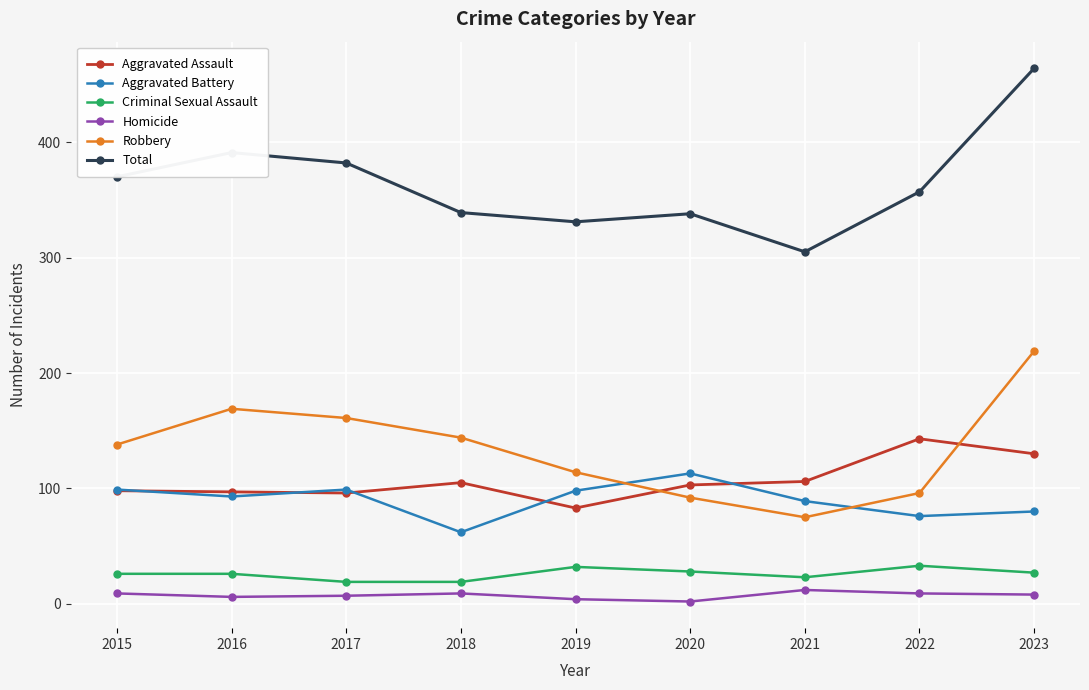

True or false: Aggravated Battery and Criminal Sexual Assault intersect in this chart.

False